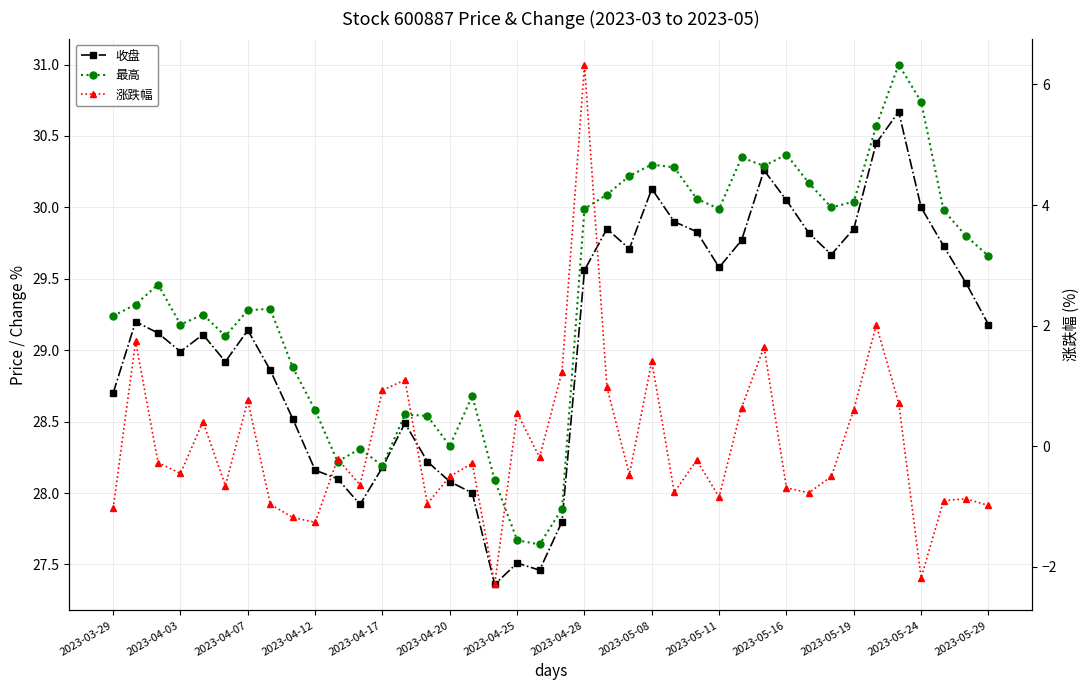

Reading left to right, list all the values displayed in this chart.

收盘: 28.7	29.2	29.1	29.0	29.1	28.9	29.1	28.9	28.5	28.2	28.1	27.9	28.2	28.5	28.2	28.1	28.0	27.4	27.5	27.5	27.8	29.6	29.9	29.7	30.1	29.9	29.8	29.6	29.8	30.3	30.1	29.8	29.7	29.9	30.4	30.7	30.0	29.7	29.5	29.2
最高: 29.2	29.3	29.5	29.2	29.2	29.1	29.3	29.3	28.9	28.6	28.2	28.3	28.2	28.6	28.5	28.3	28.7	28.1	27.7	27.6	27.9	30.0	30.1	30.2	30.3	30.3	30.1	30.0	30.4	30.3	30.4	30.2	30.0	30.0	30.6	31.0	30.7	30.0	29.8	29.7
涨跌幅: -1.0	1.7	-0.3	-0.5	0.4	-0.7	0.8	-1.0	-1.2	-1.3	-0.2	-0.6	0.9	1.1	-0.9	-0.5	-0.3	-2.3	0.6	-0.2	1.2	6.3	1.0	-0.5	1.4	-0.8	-0.2	-0.8	0.6	1.6	-0.7	-0.8	-0.5	0.6	2.0	0.7	-2.2	-0.9	-0.9	-1.0